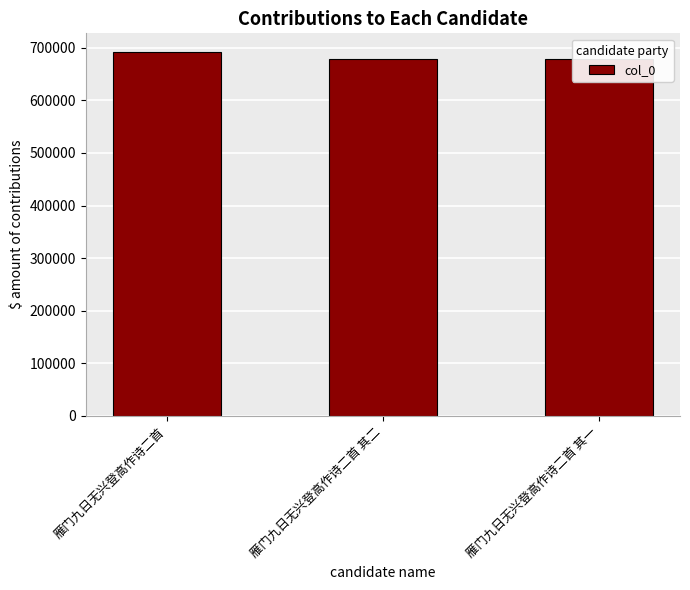

What is the label of the 3rd bar from the right?

雁门九日无兴登高作诗二首